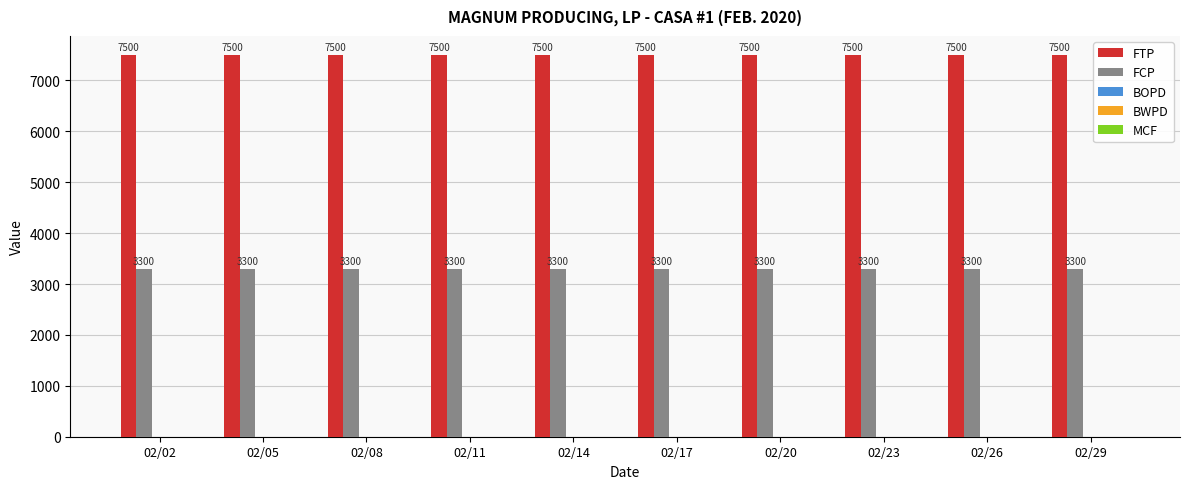

How many bars are there in total?

20